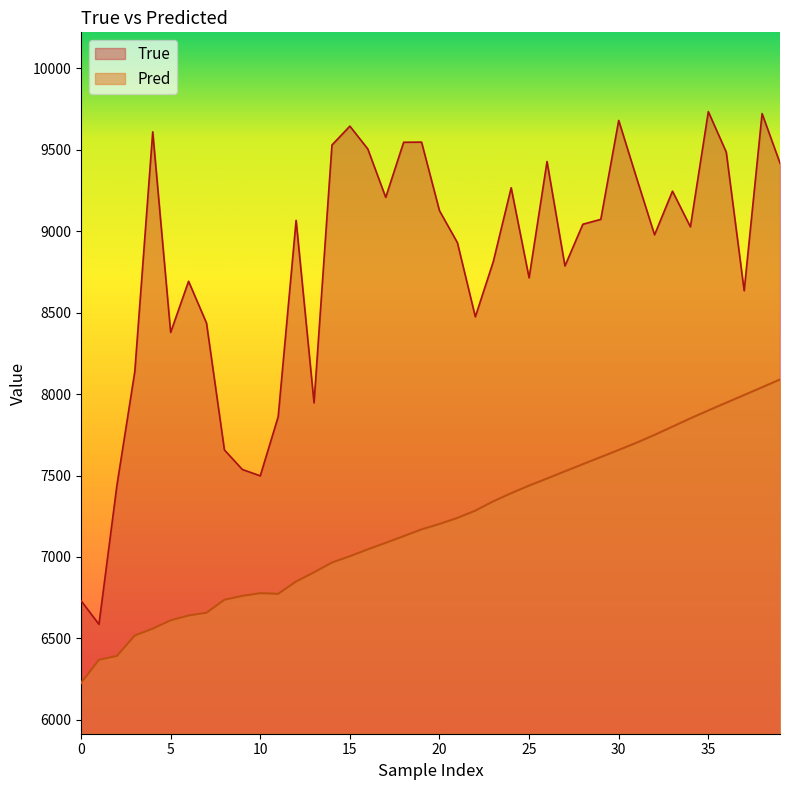

Which label corresponds to the largest value in the chart?

35